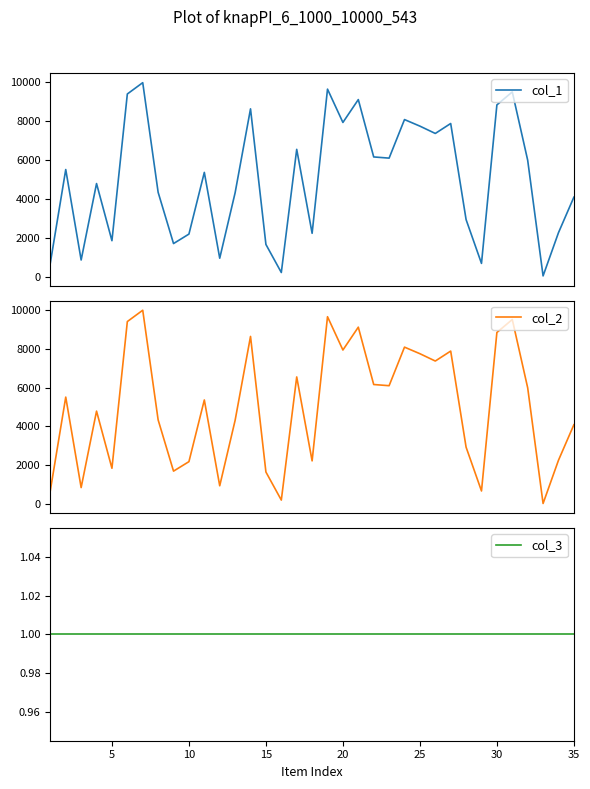

True or false: col_1 and col_2 cross at least once.

False